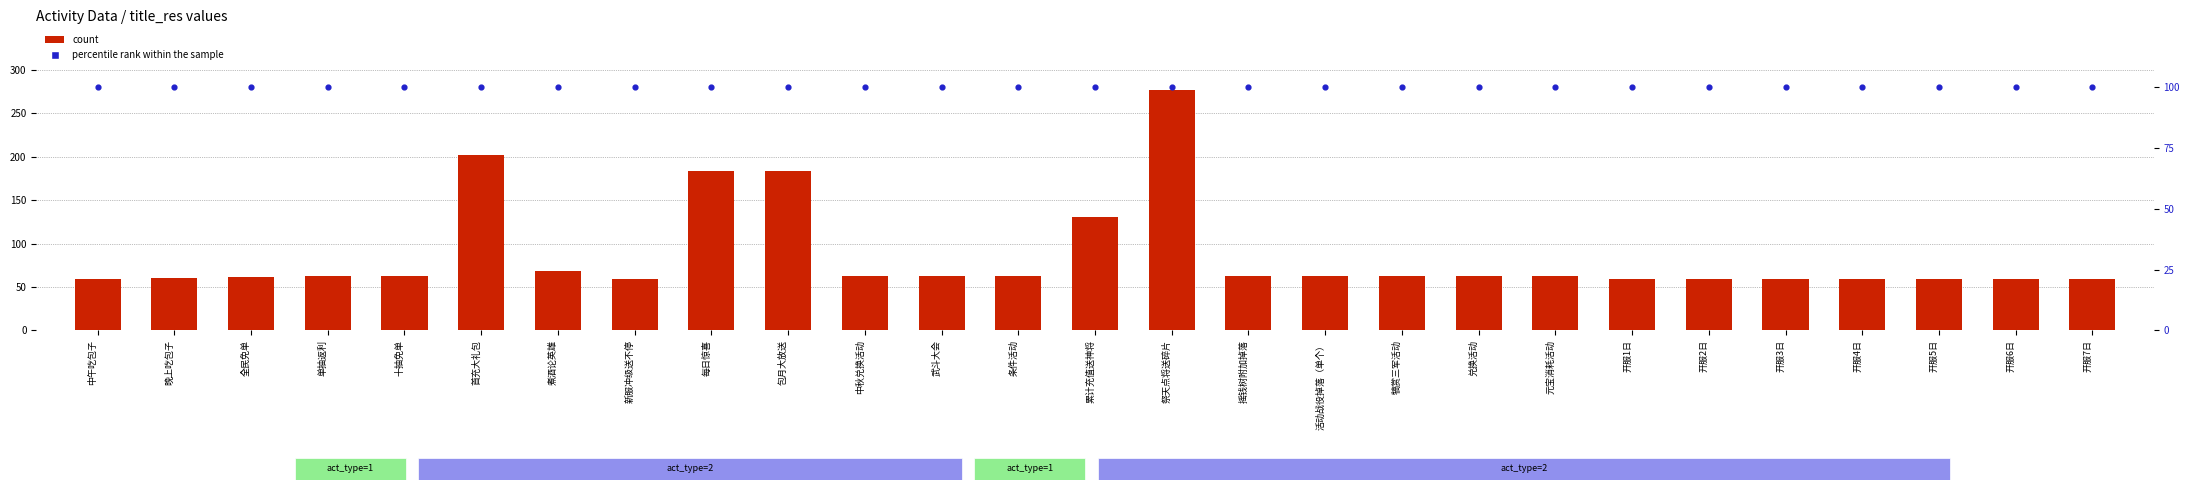

At how many categories does at least one series exceed 76?

27